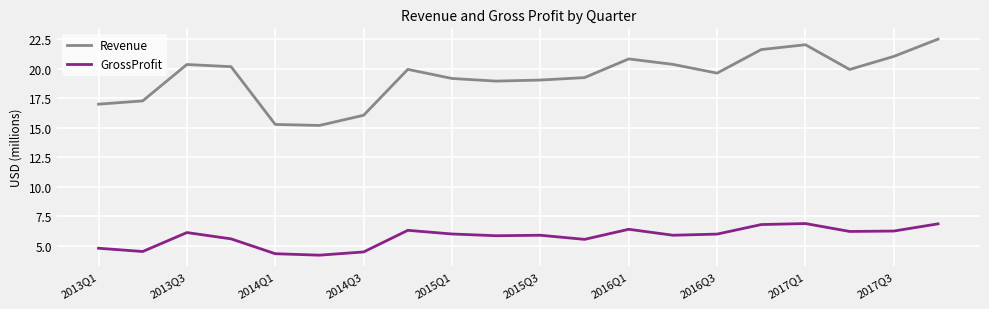

Which series has the largest range (max minus min)?

Revenue